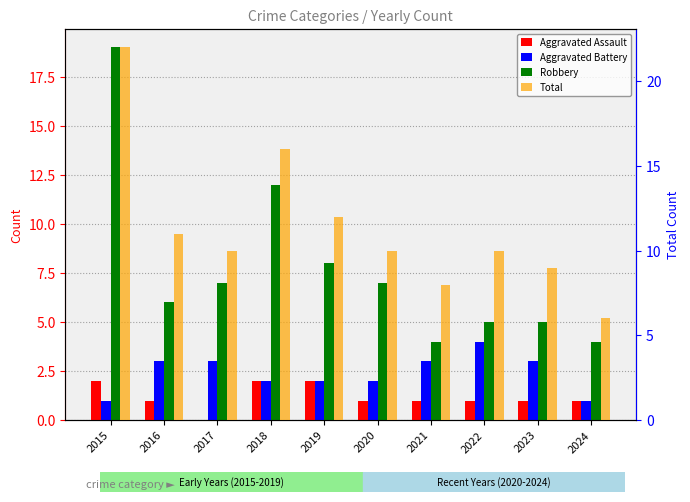

What is the highest value of the Robbery series?

19